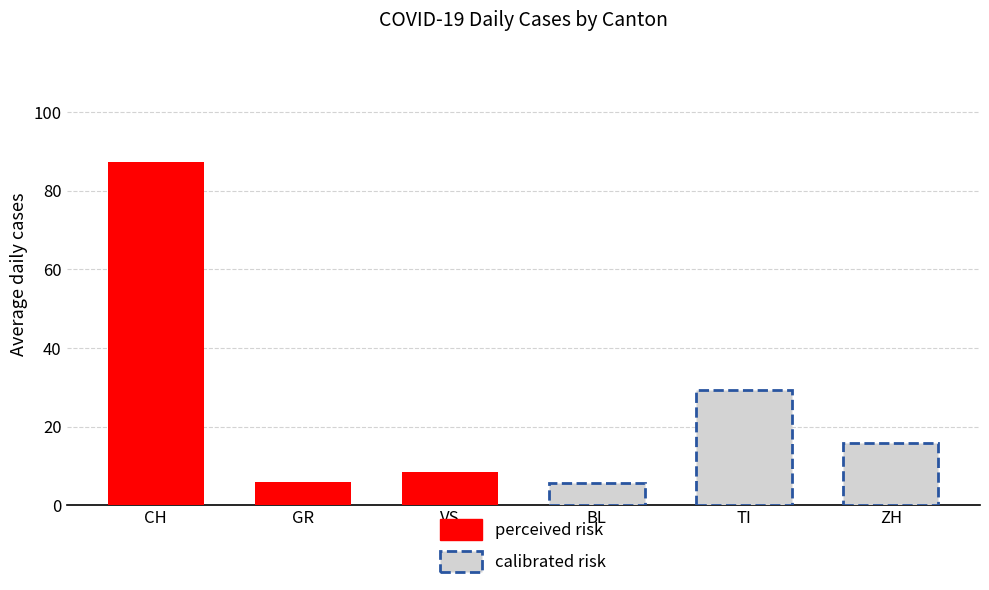

Which series changed the most between CH and GR?

perceived risk